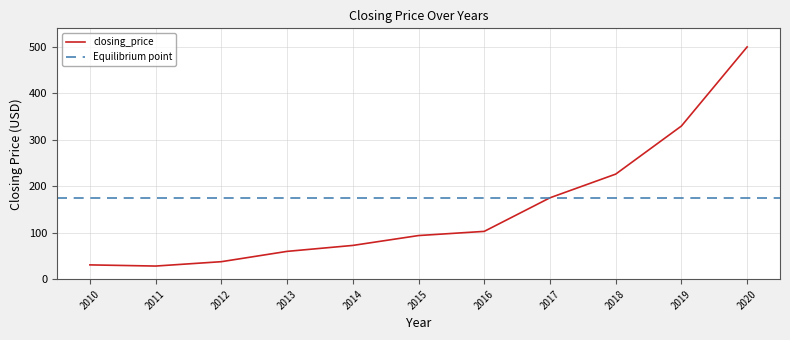

What is the change in value from 2018 to 2020?

+273.9